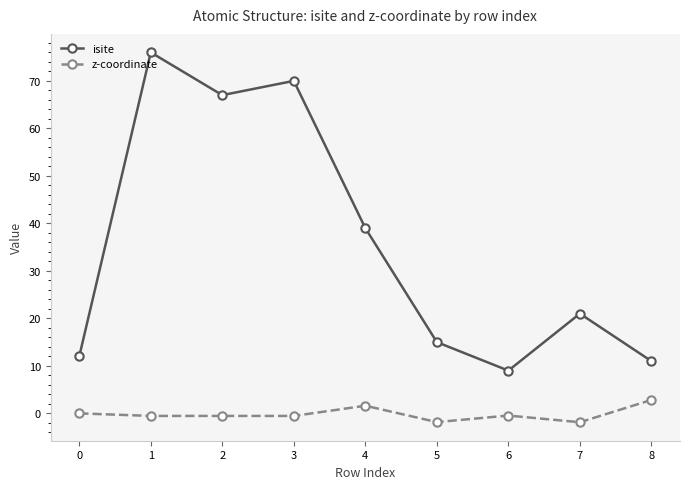

What is the difference between the z-coordinate values at 1 and 5?

1.3